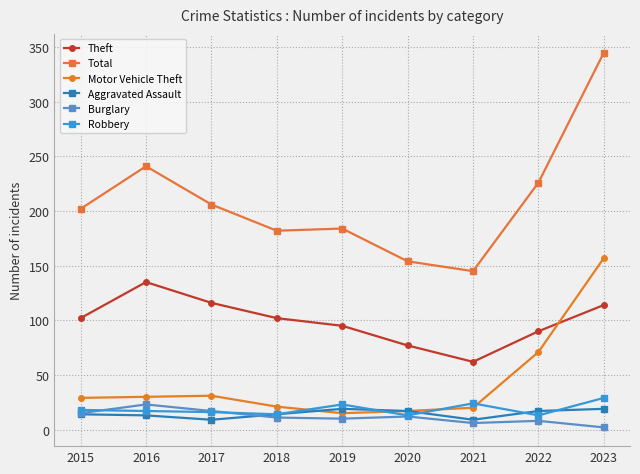

What value does the Burglary series have at 2017, to the nearest 5?

15